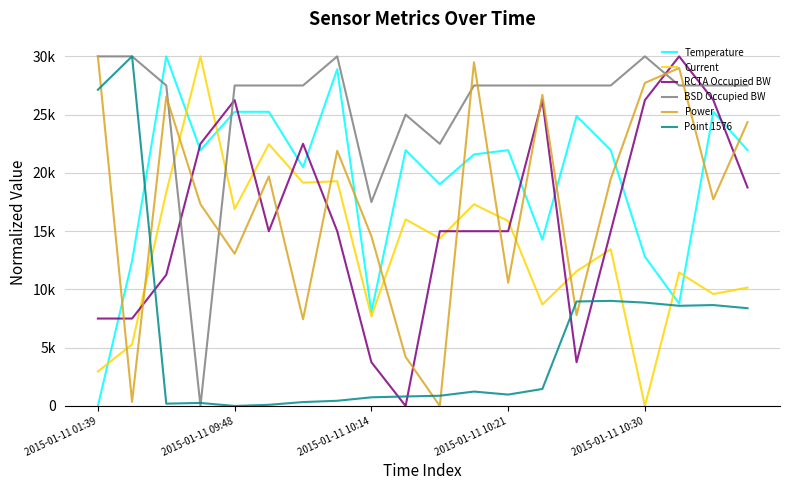

At which category does RCTA Occupied BW reach its first local valley?

5